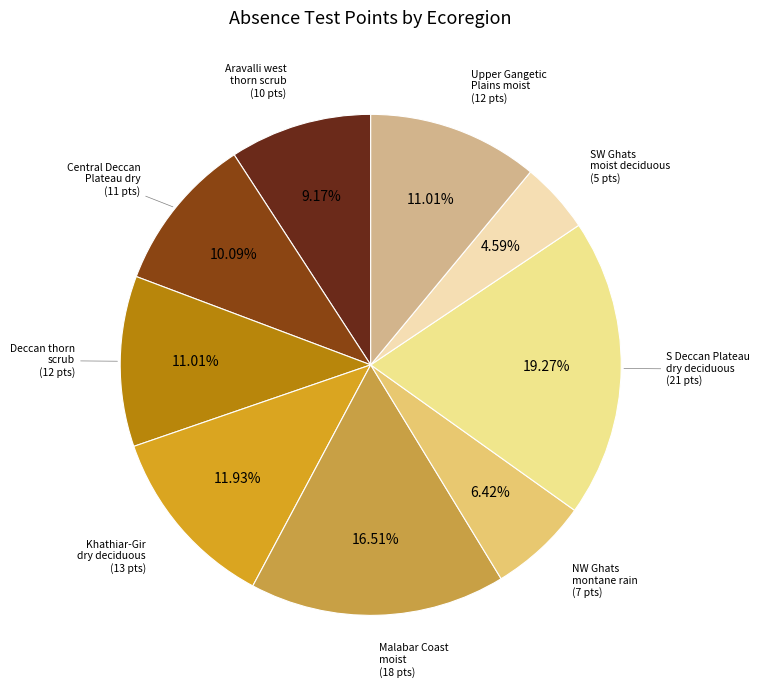

Does any single category account for the majority?

No